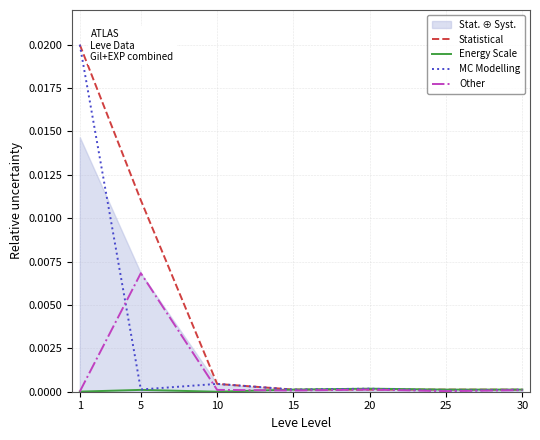

At which label does Statistical reach its peak?

1